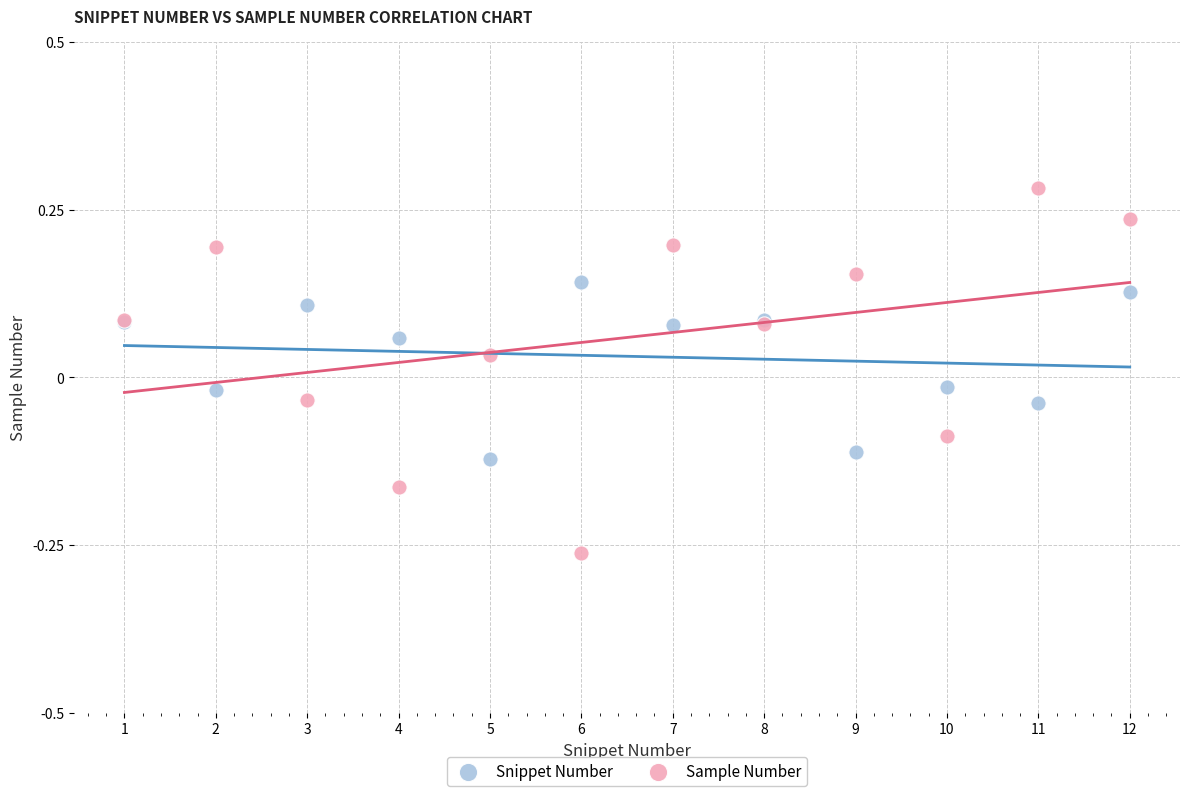

Which series reaches the maximum Y coordinate?

Sample Number